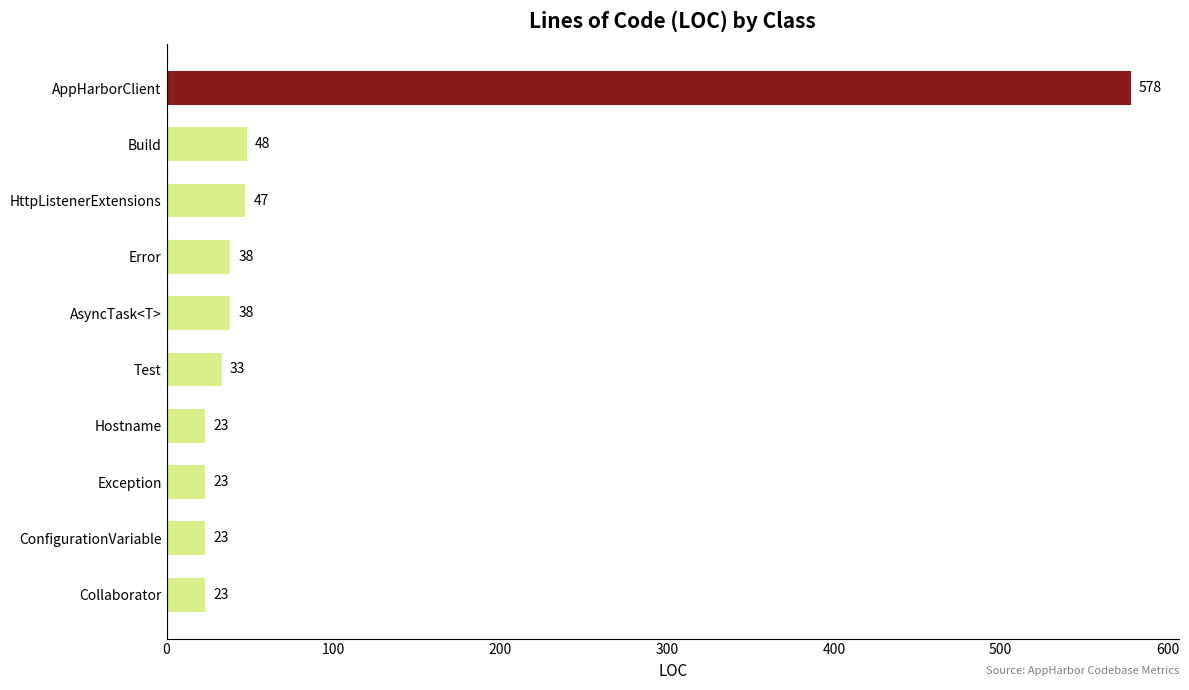

Is it true that the value at Exception is 23?

True